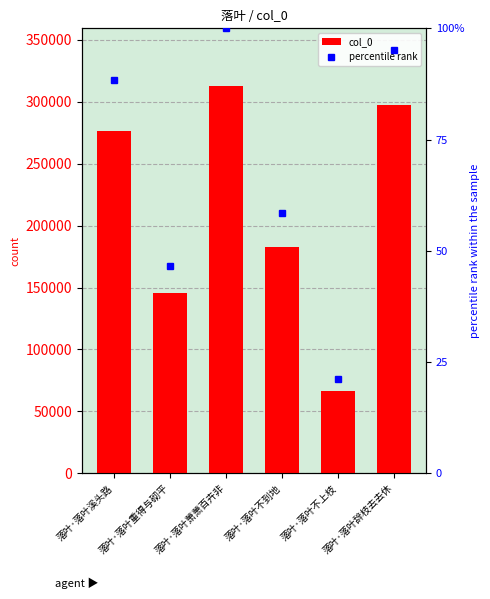

What are all the series names shown in the legend?

col_0, percentile rank